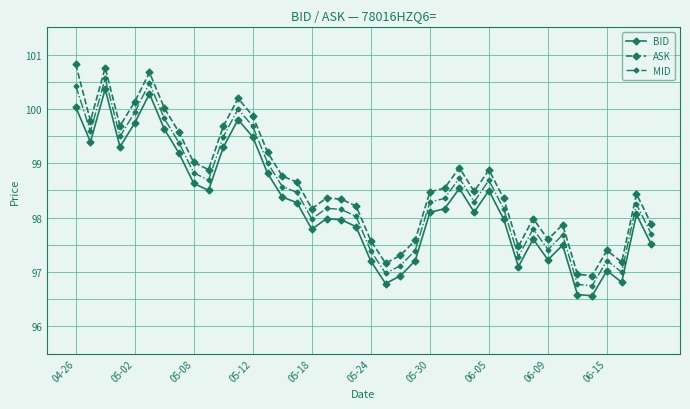

What is the value of the BID point at the 23rd from the left?

96.9